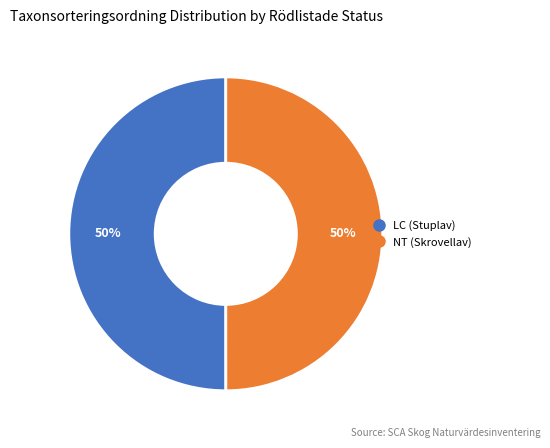

To the nearest percent, what is the average slice percentage?

50%